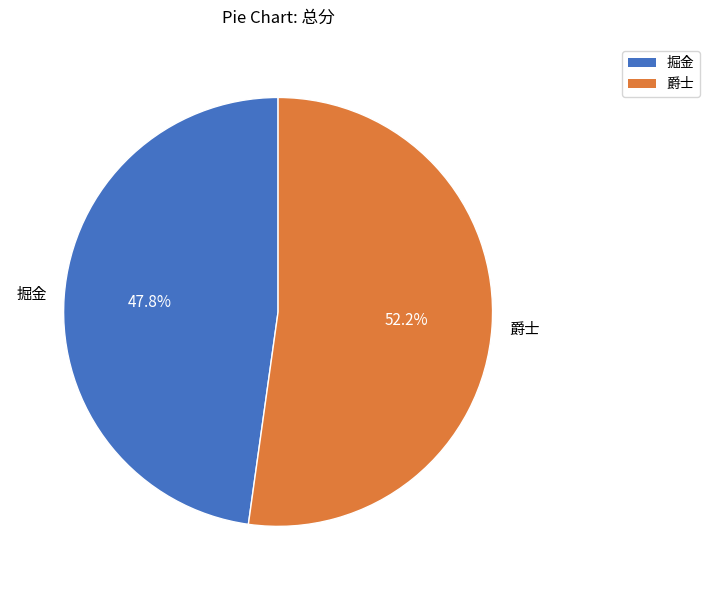

What percentage is the 爵士 slice, to the nearest percent?

52%